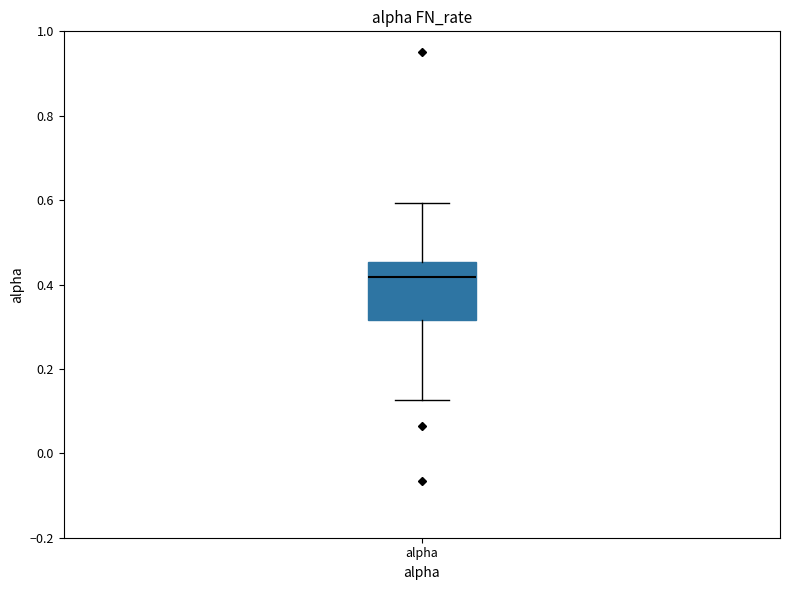

Transcribe this box plot: give where the median line is, the range the box spans, and where the two whiskers end, as read against the y-axis. The values are not printed on the chart, so give them approximately, as read against the axis.

median 0.42, box 0.32 to 0.46, whiskers 0.12 to 0.60